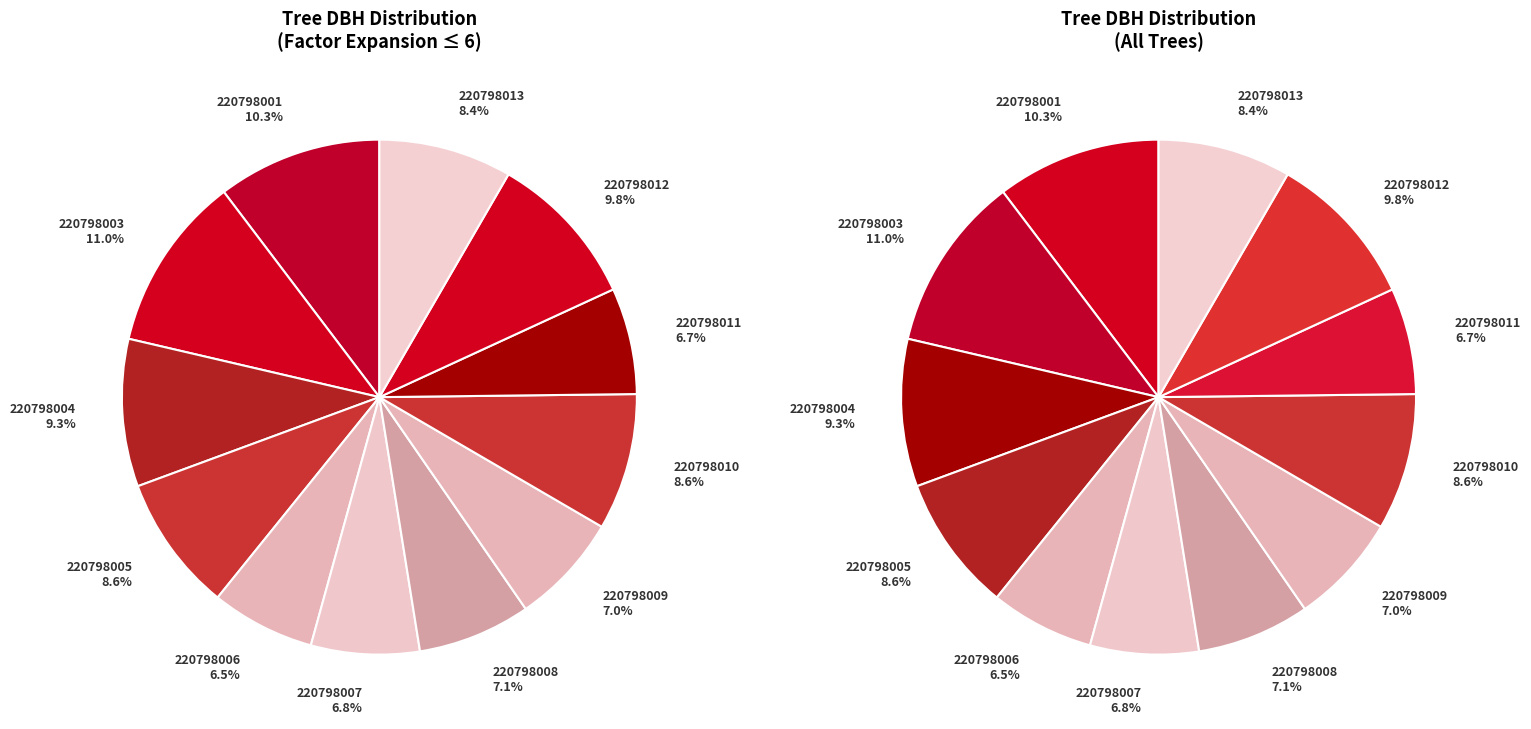

Which category has the biggest portion of the pie?

220798003